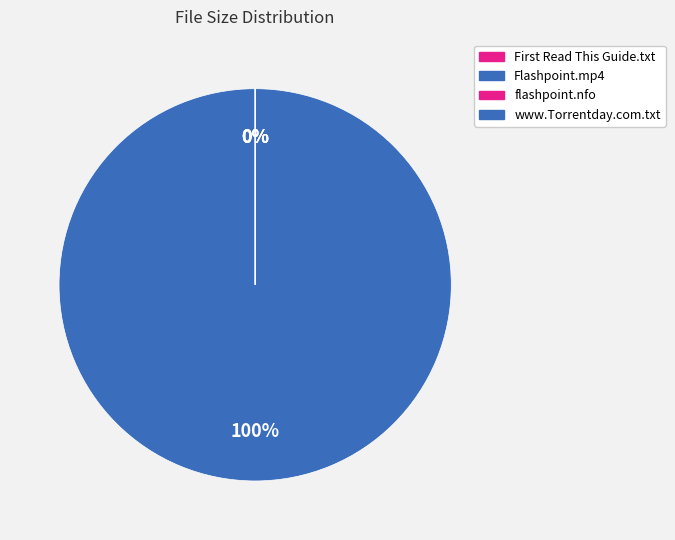

To the nearest percent, what is the average slice percentage?

25%